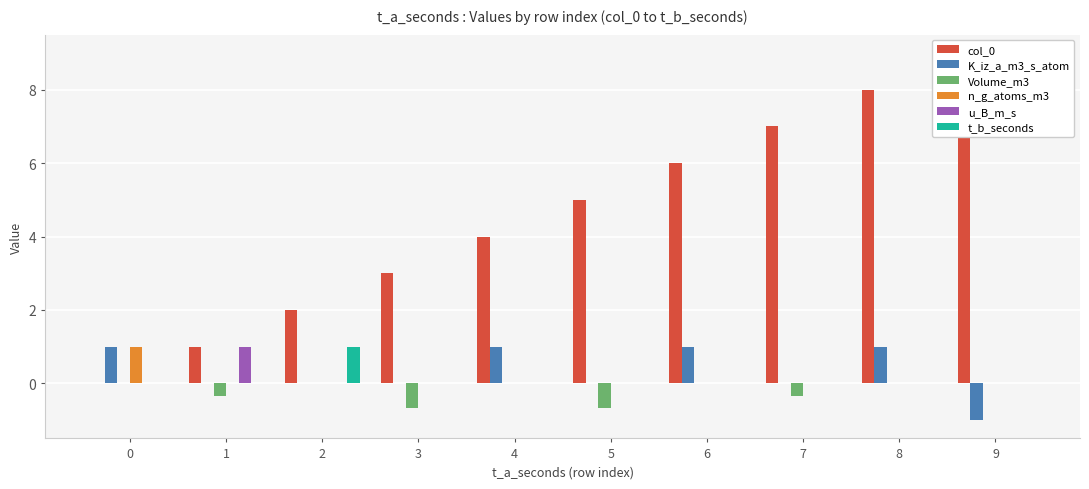

Which has a higher value, 7 or 0?

7